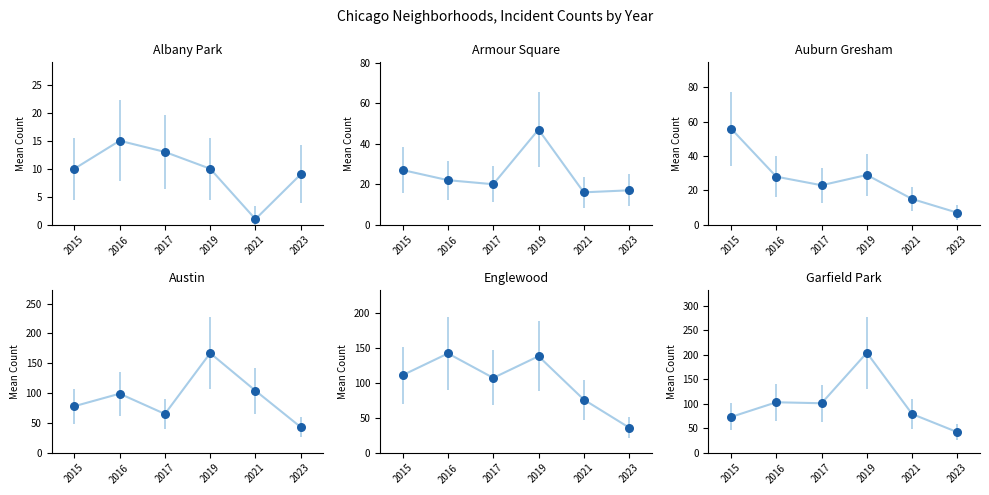

Which series has the largest total across all categories?

Englewood